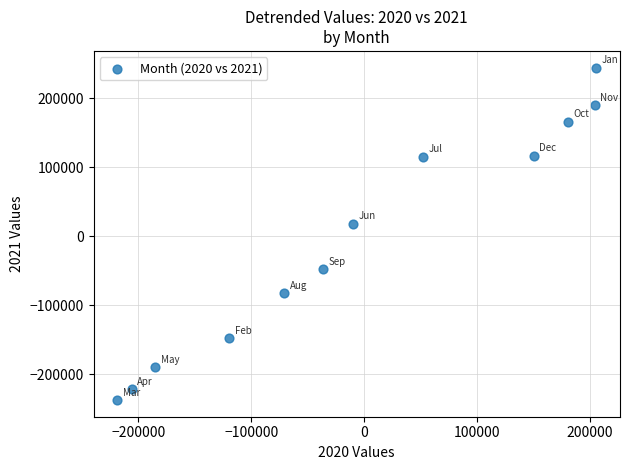

What is the average Y value?

-6162.4